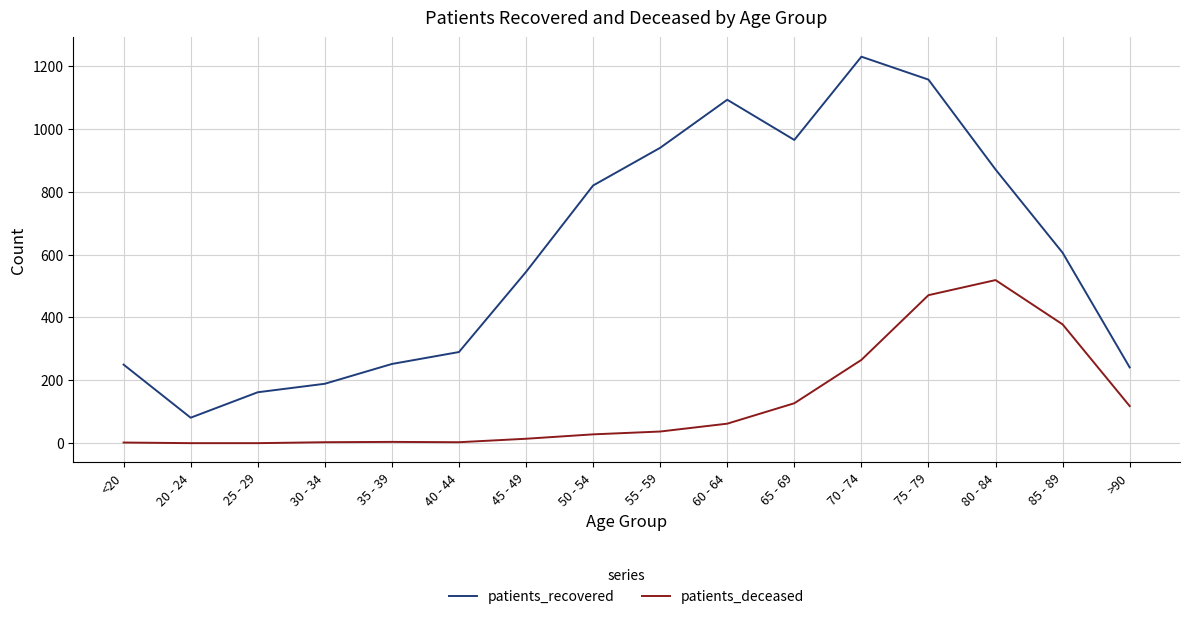

Rank the series by their average value, from highest to lowest.

patients_recovered, patients_deceased